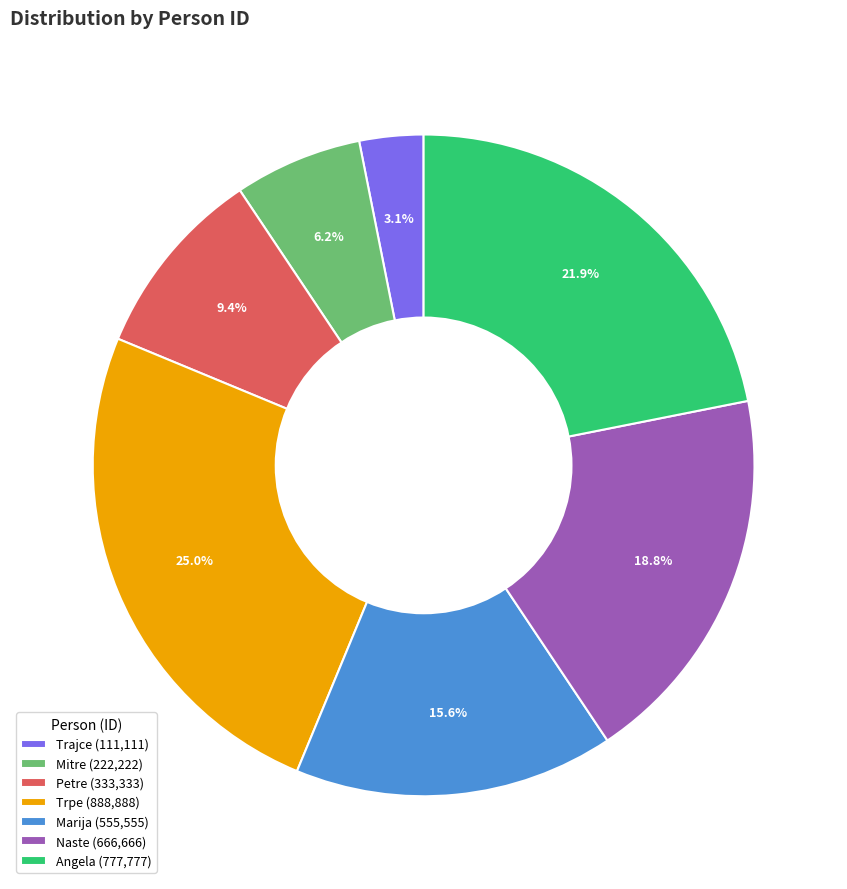

To the nearest percent, what is the difference between the largest and smallest slice percentages?

22%